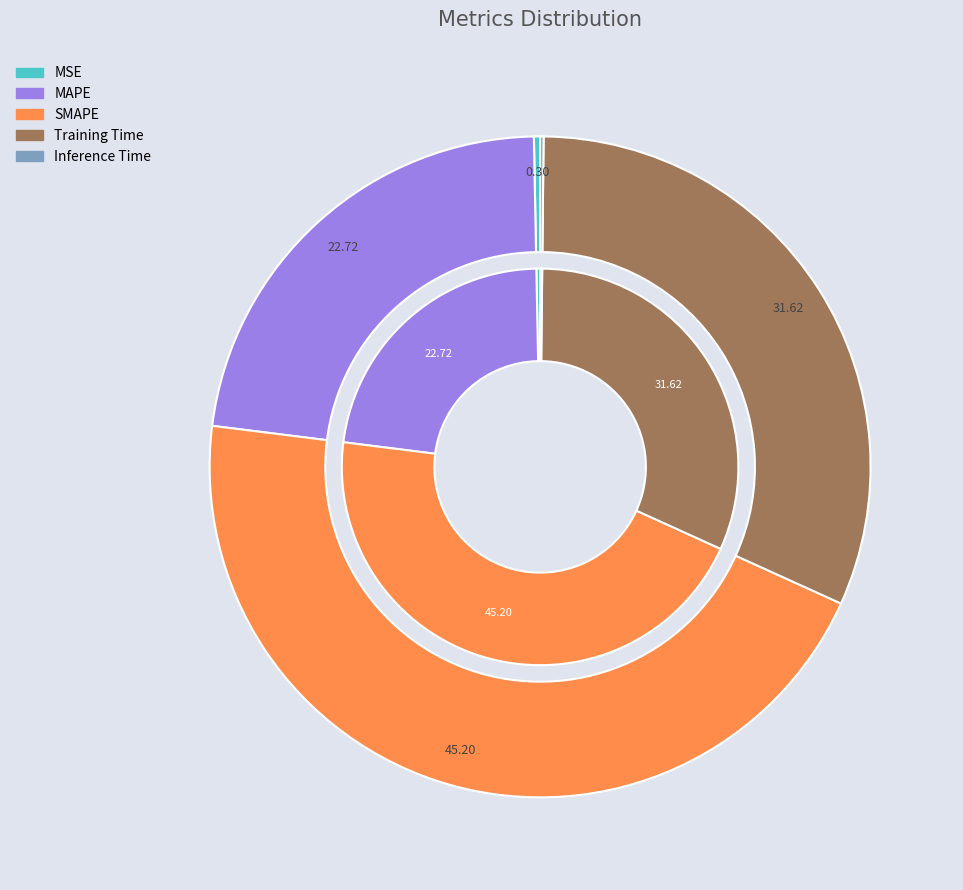

Is there a majority slice in this chart?

No